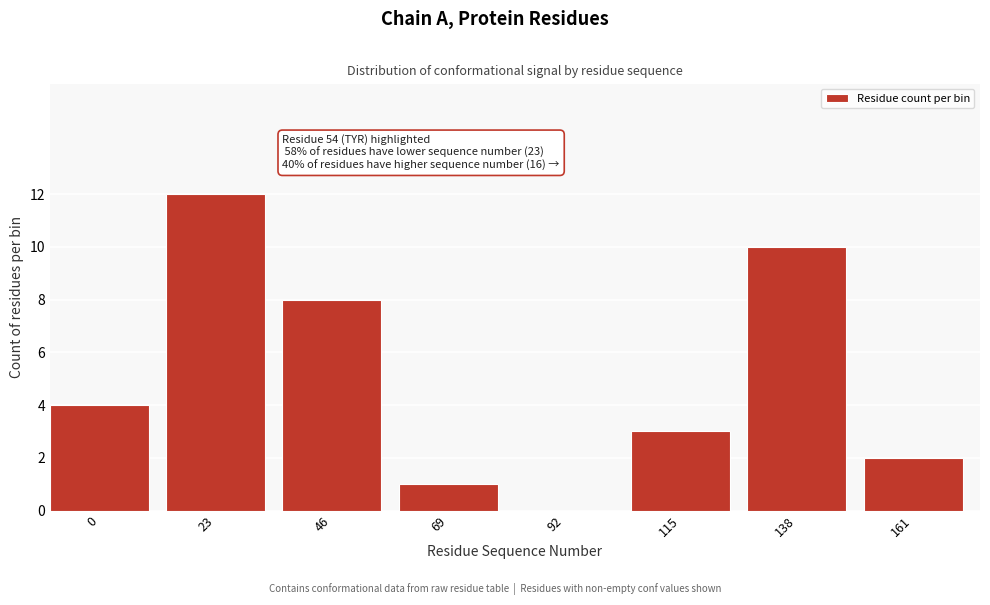

Reading left to right, what are all the values shown in this chart?

0=4	23=12	46=8	69=1	92=0	115=3	138=10	161=2